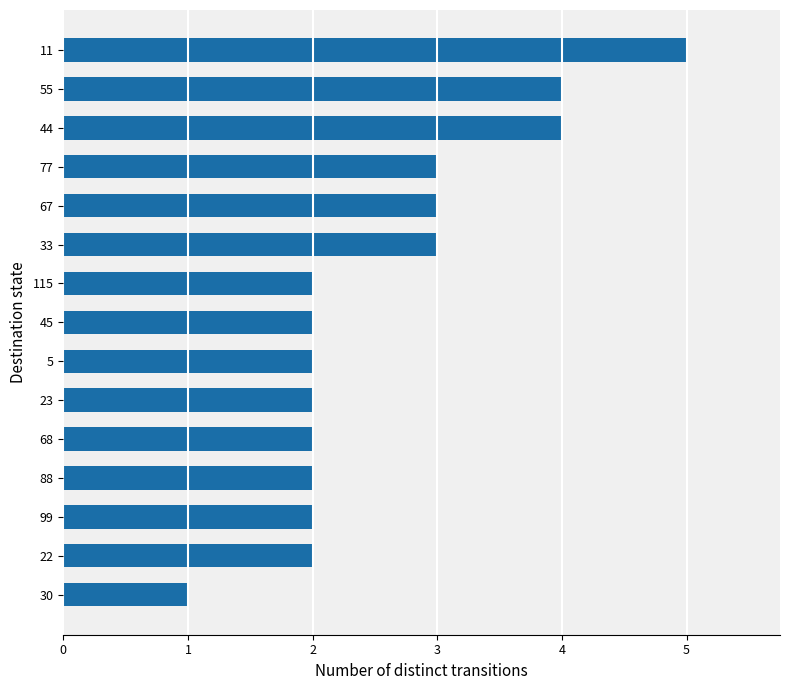

True or false: the data shows 3 at 67.

True